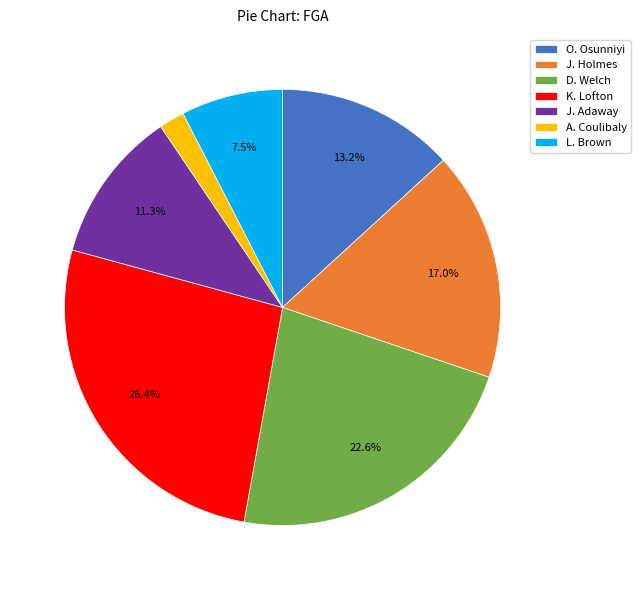

What is the ratio of the value at K. Lofton to the value at L. Brown?

3.5